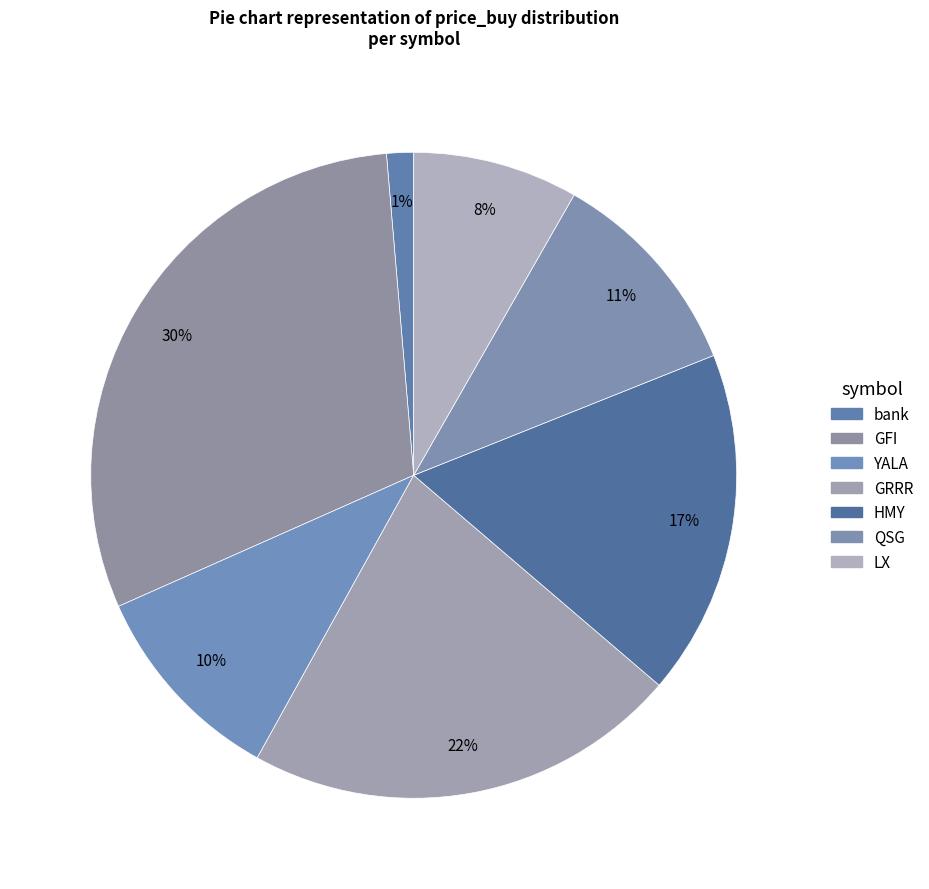

To the nearest percent, what portion does QSG represent?

11%